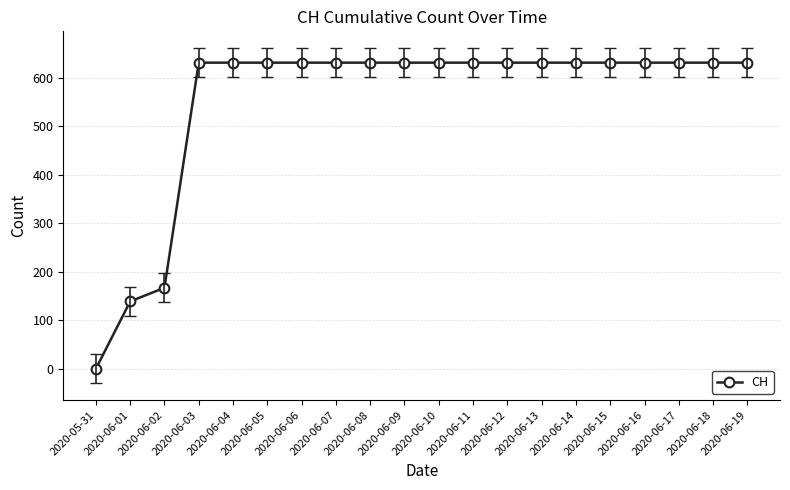

What is the ratio of the value at 2020-06-14 to the value at 2020-06-06?

1.0